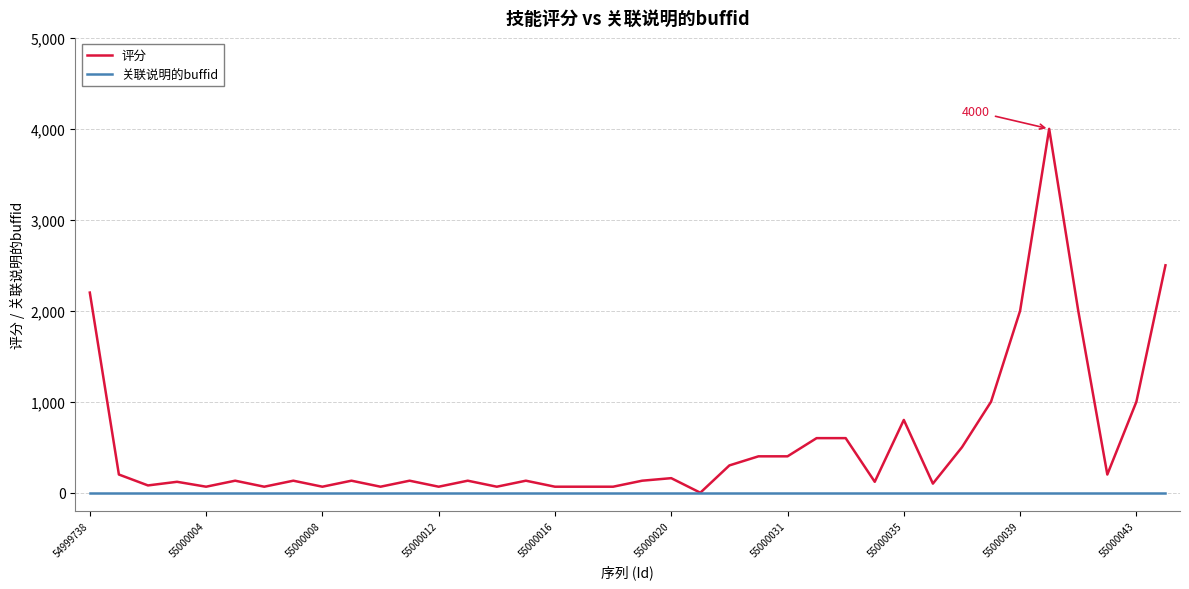

Which series has the largest total across all categories?

评分